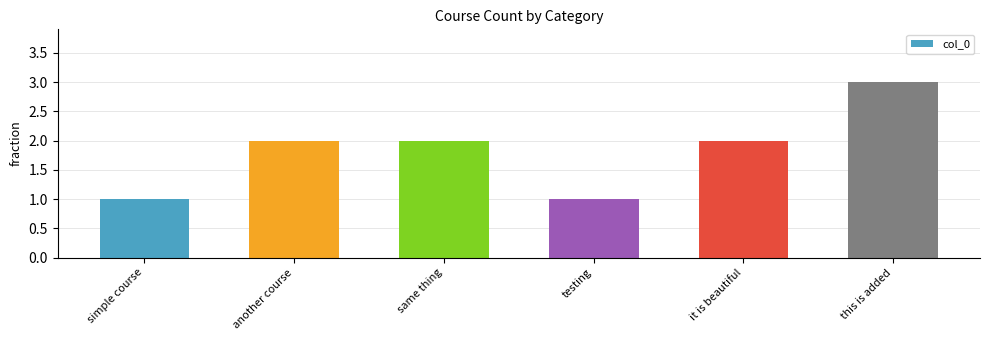

Reading right to left, list all the values displayed in this chart.

this is added=3	it is beautiful=2	testing=1	same thing=2	another course=2	simple course=1